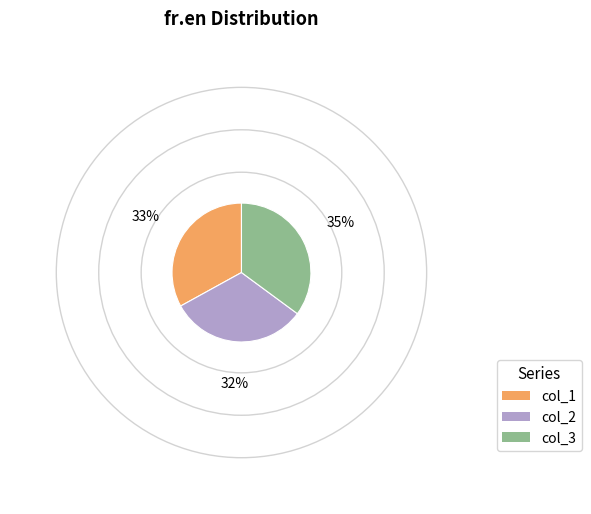

What is the largest slice in the pie chart?

col_3